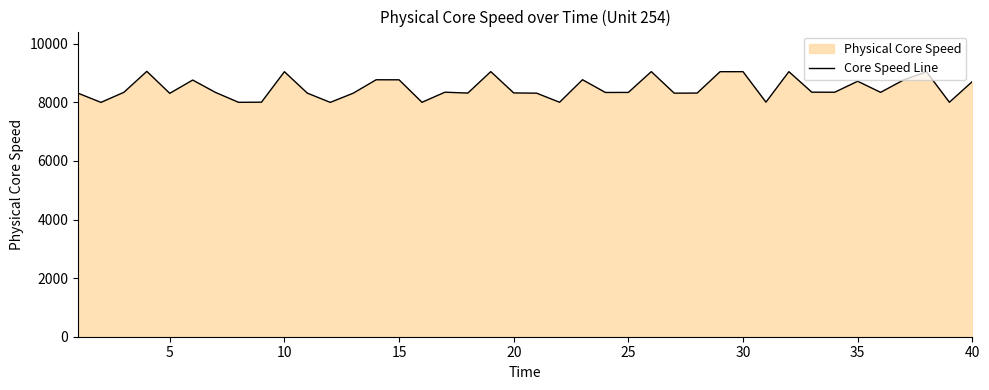

What is the greatest value displayed?

9057.3